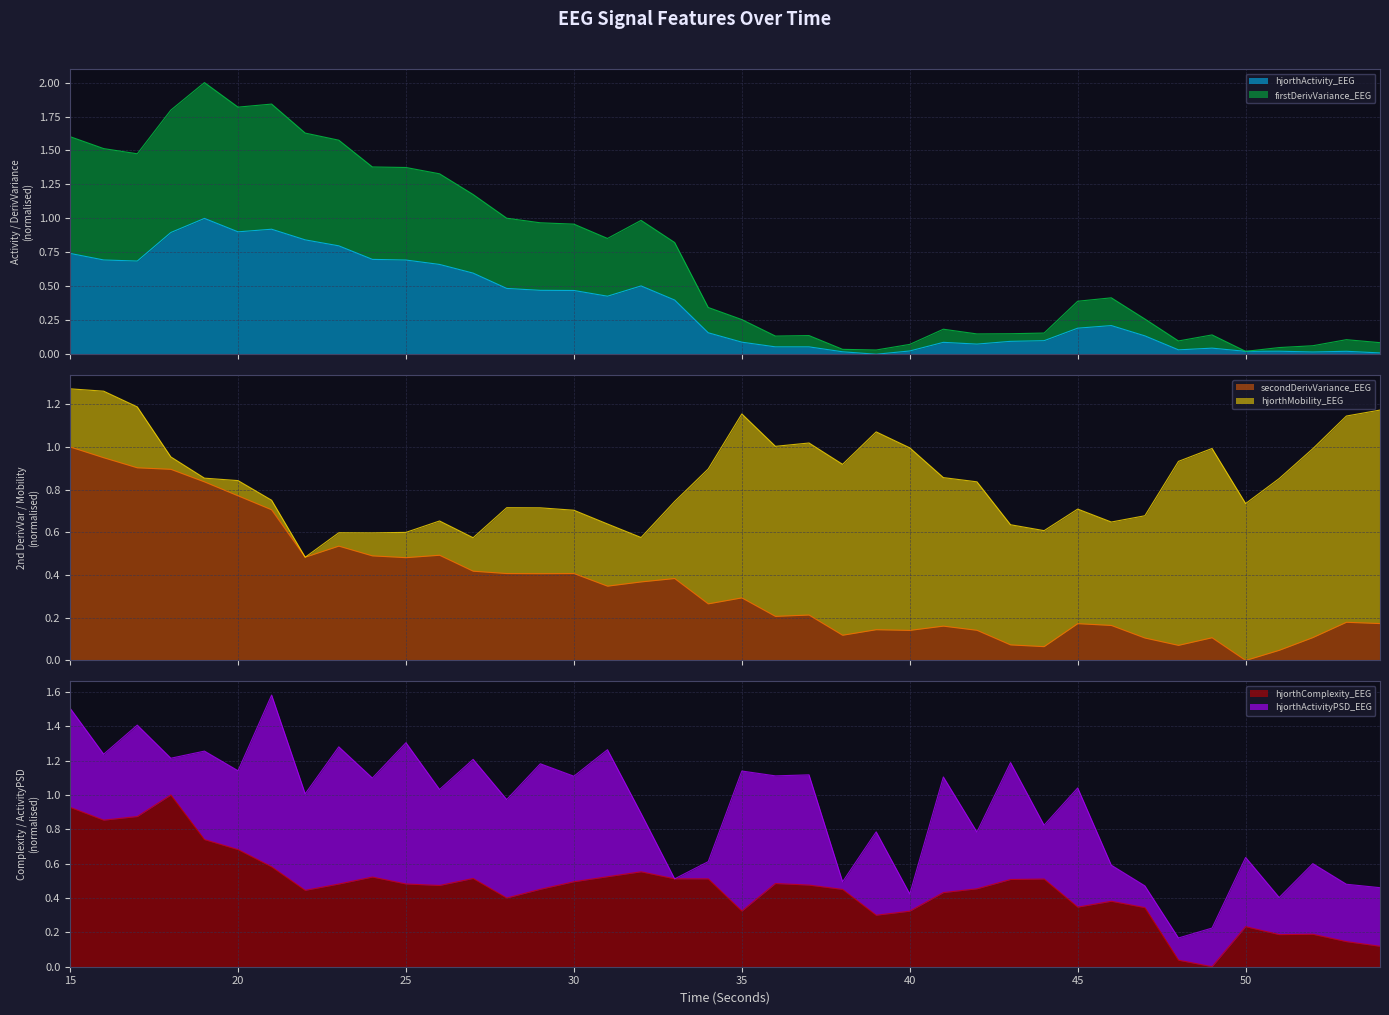

Where is hjorthActivity_EEG nearest to the value 0?

39